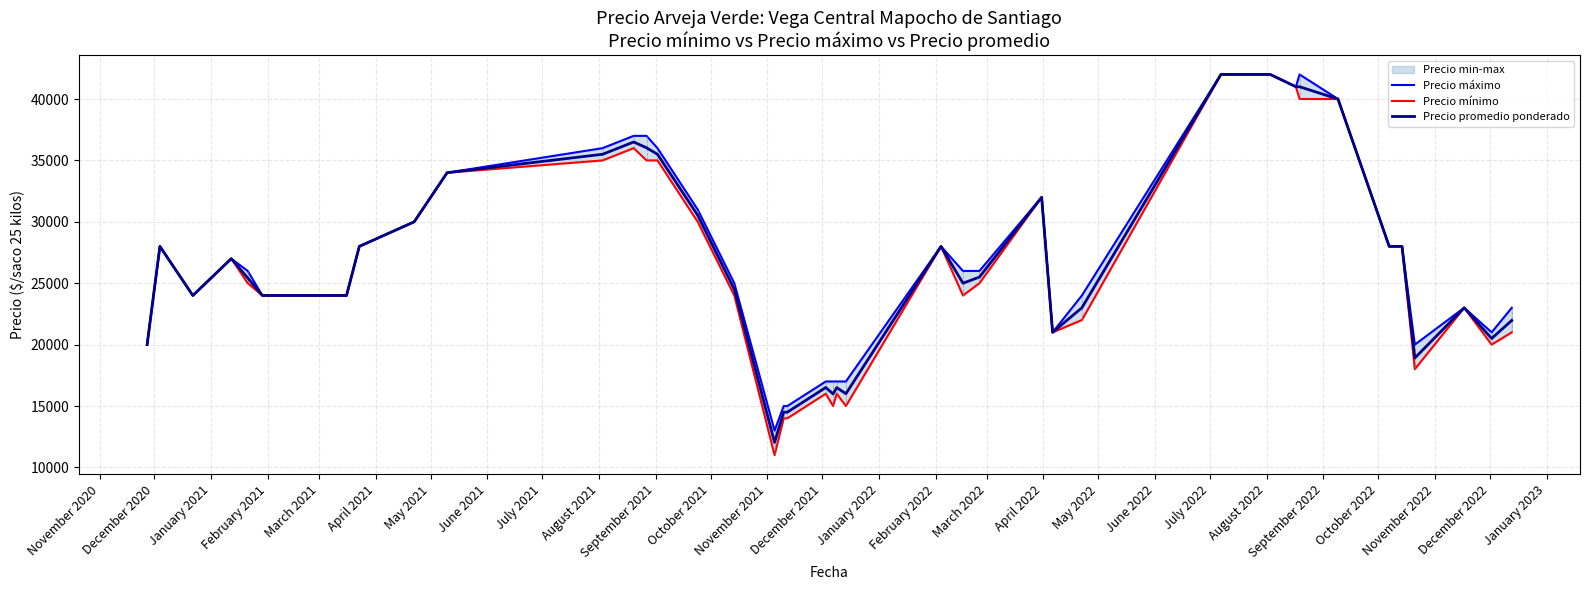

What is the value of the Precio máximo point at the 35th from the left?

28000